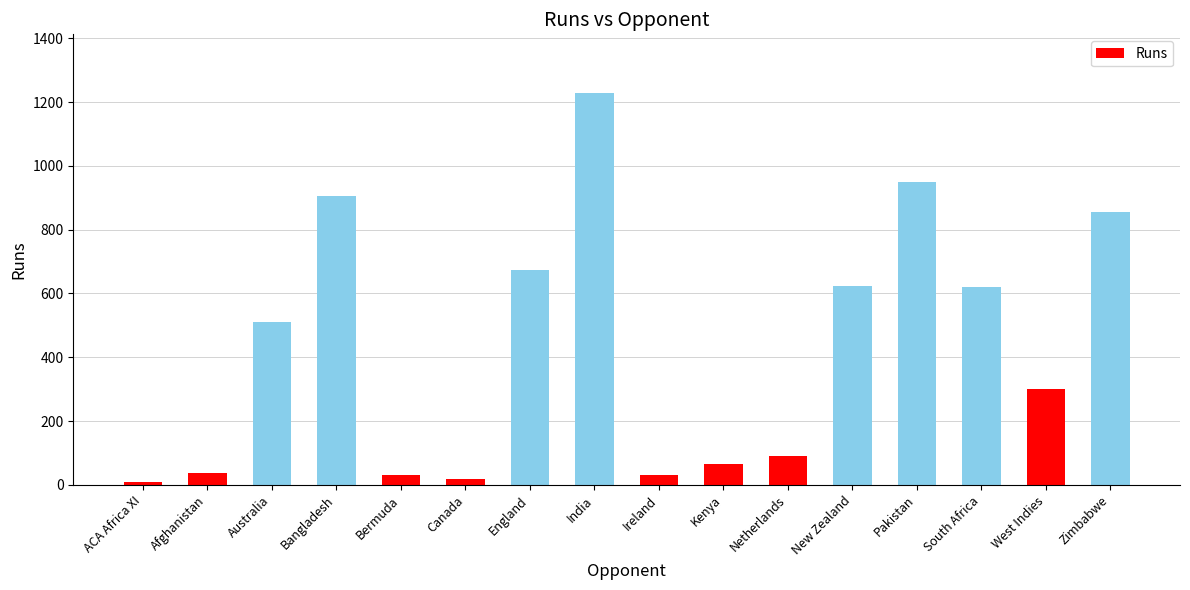

What value does the data have at Kenya, to the nearest 100?

100